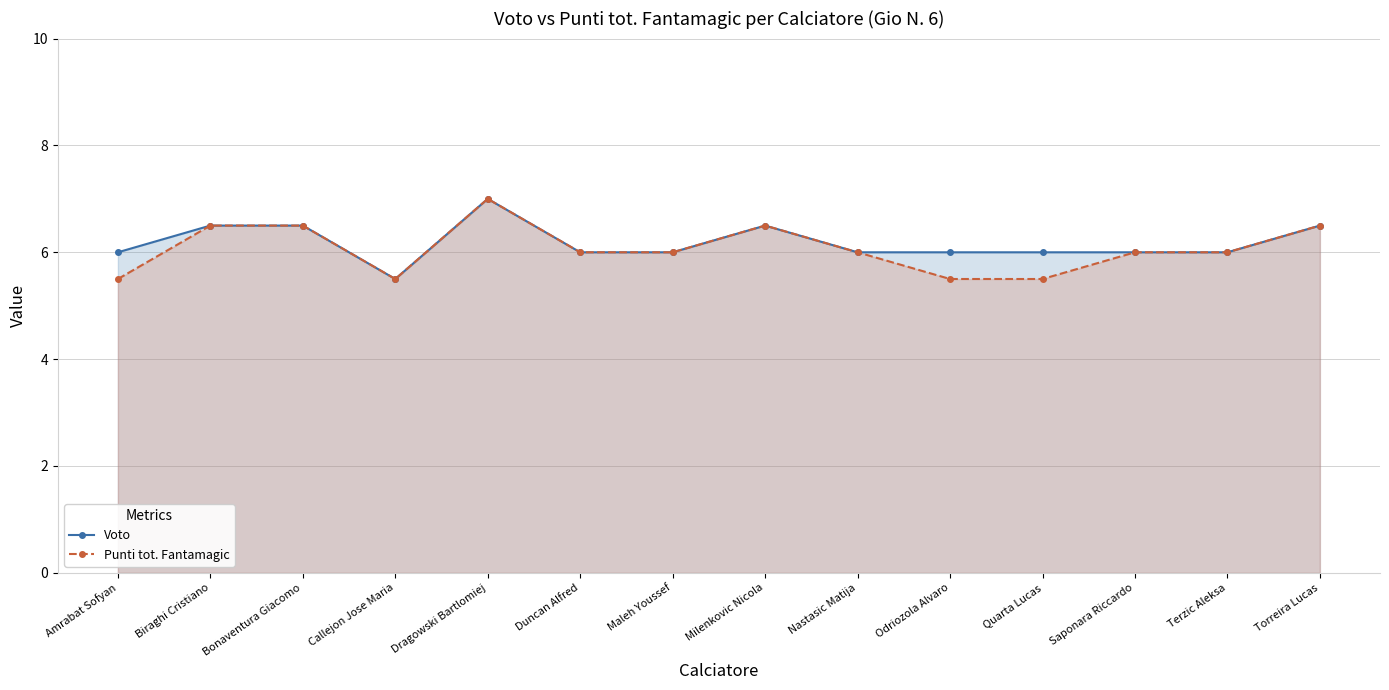

Between Amrabat Sofyan and Terzic Aleksa, which series saw the biggest shift?

Punti tot. Fantamagic